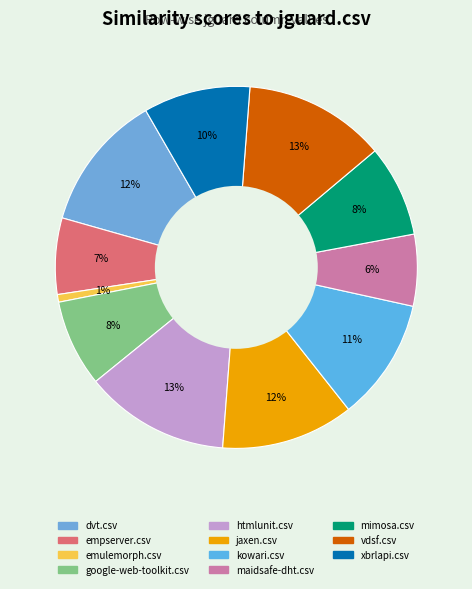

Does google-web-toolkit.csv account for over 50% of the chart?

No